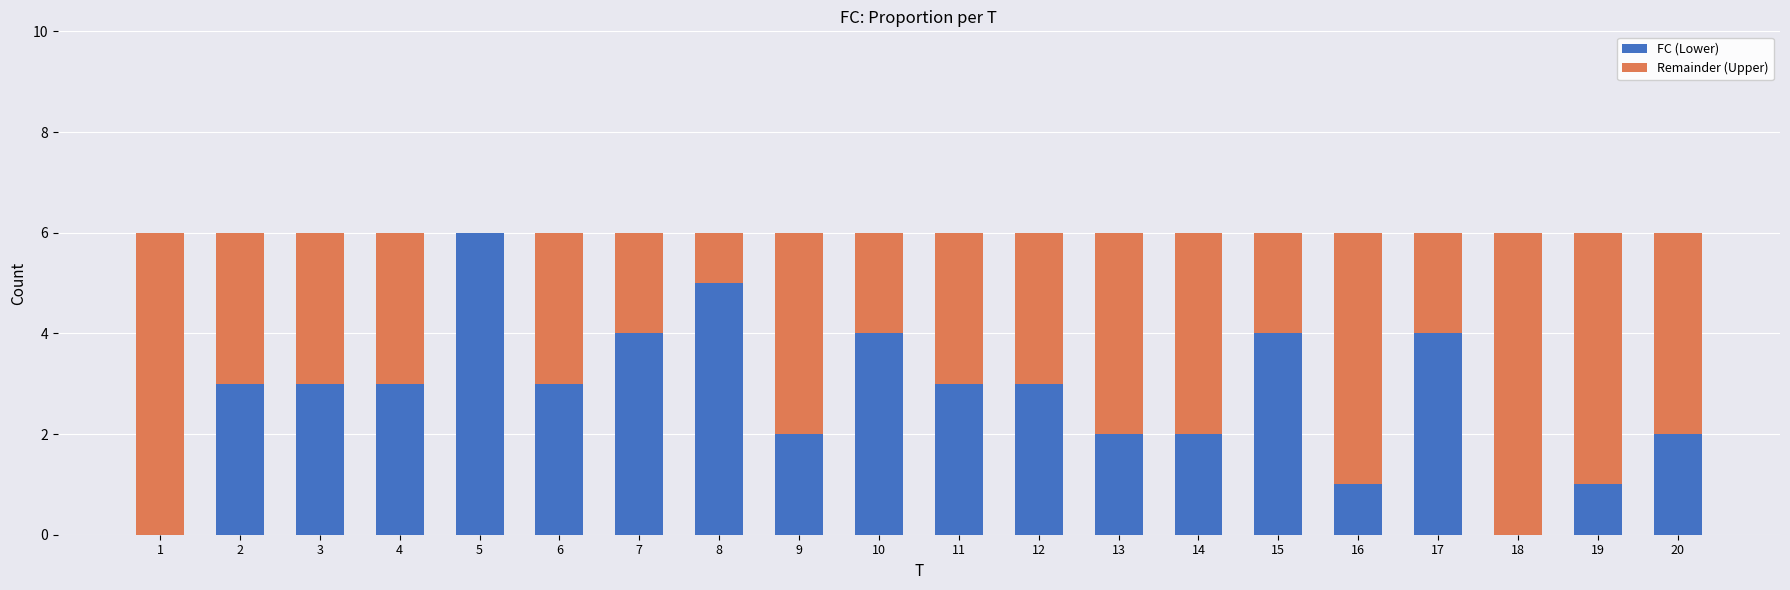

What is the total value across all series at 11?

6